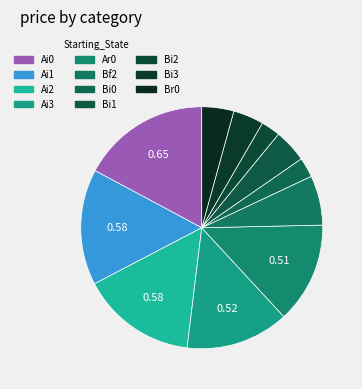

Count the number of slices in the pie.

11